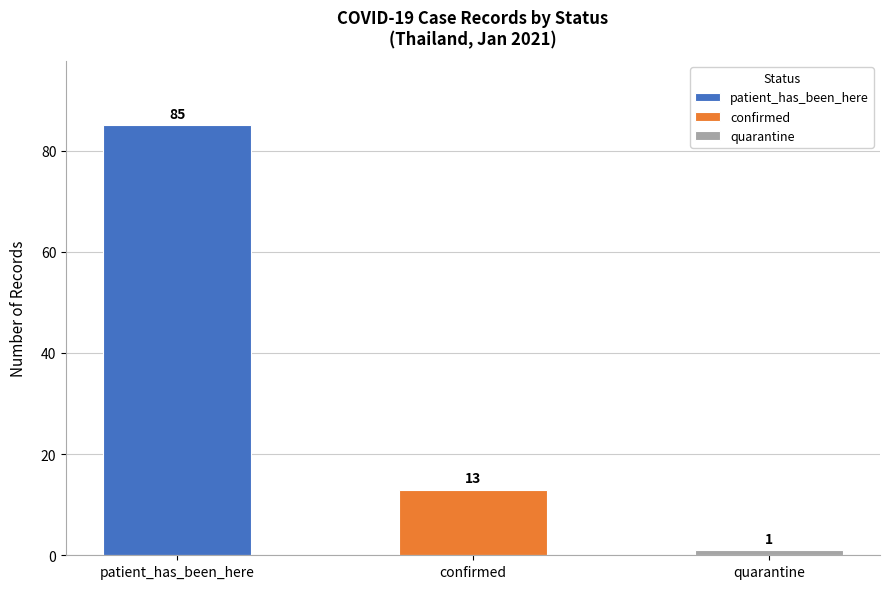

What is the label of the 2nd bar from the left?

confirmed